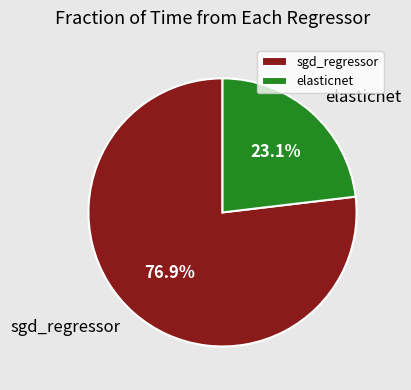

To the nearest percent, what percentage of the pie is sgd_regressor?

77%